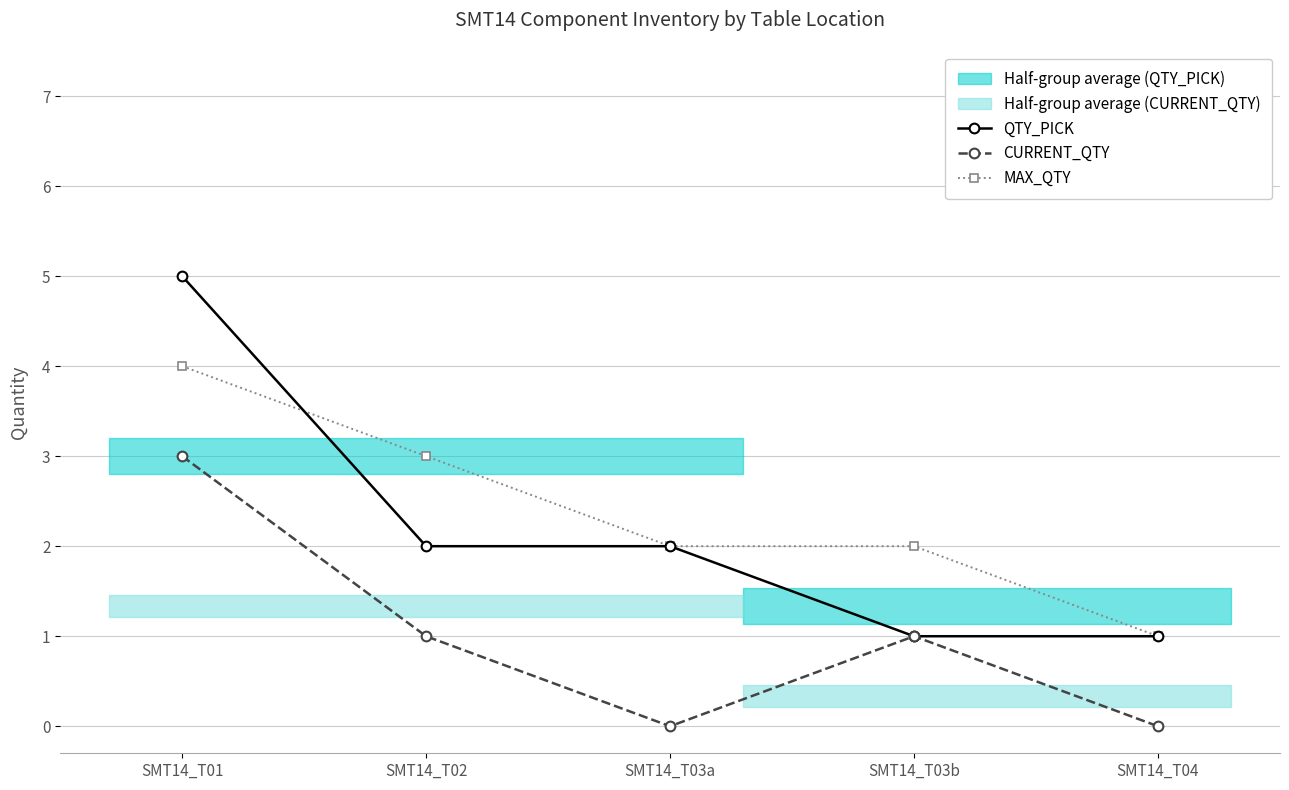

Which series ends up on top after the final intersection of QTY_PICK and MAX_QTY?

MAX_QTY